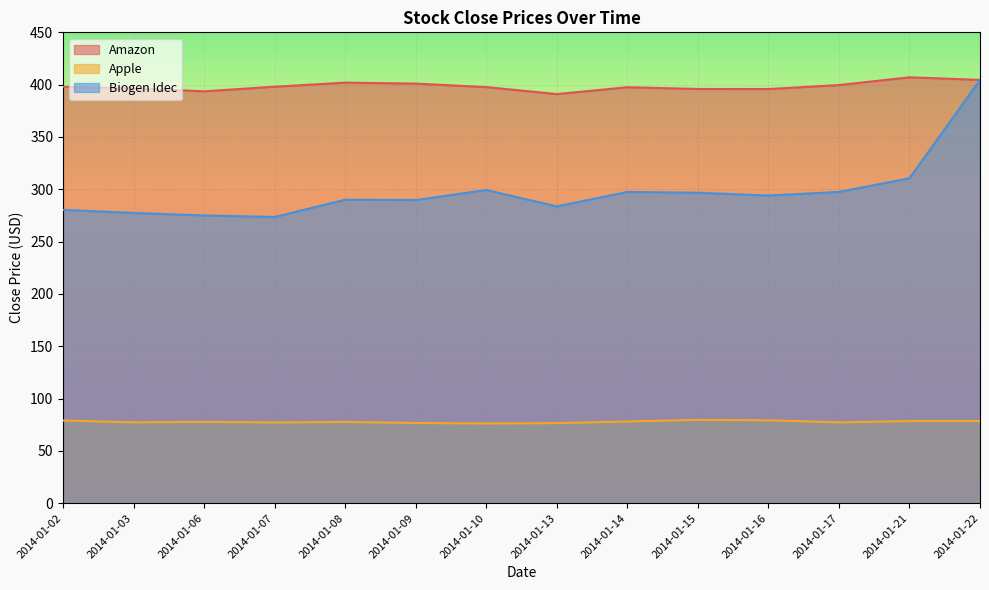

What are all the series names shown in the legend?

Amazon, Apple, Biogen Idec